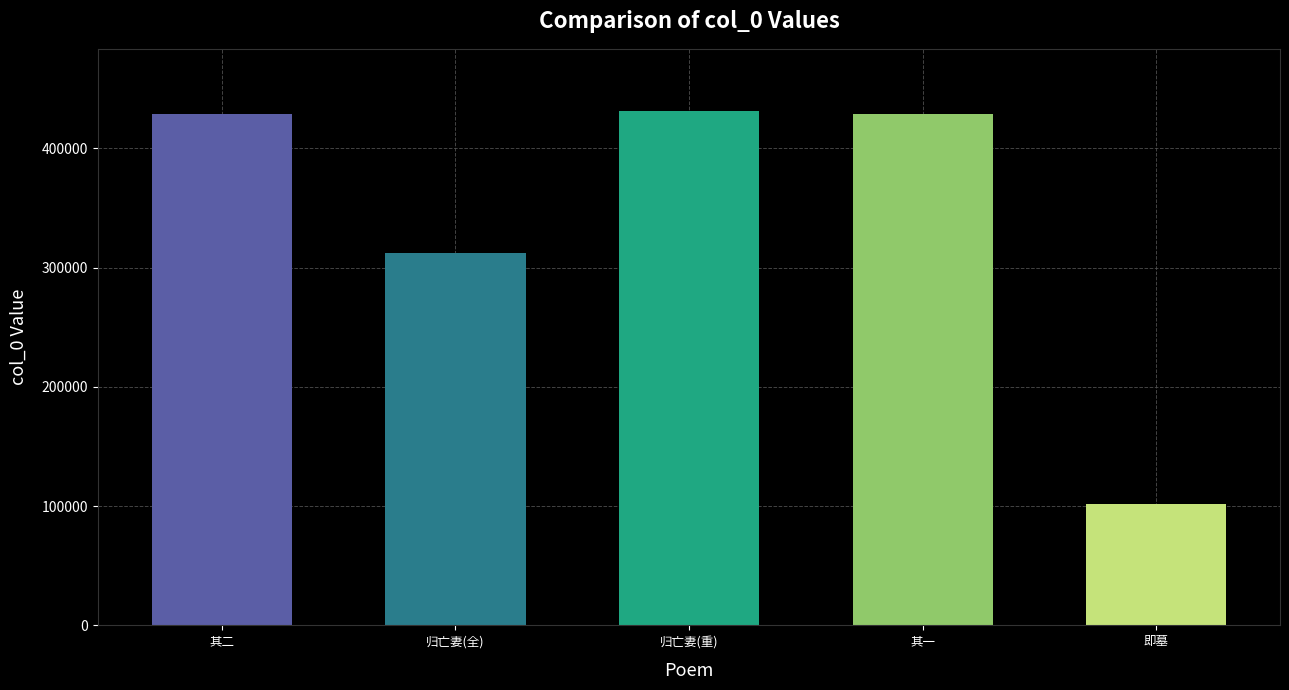

The chart shows a value of 102196 at 即墓. True or false?

True